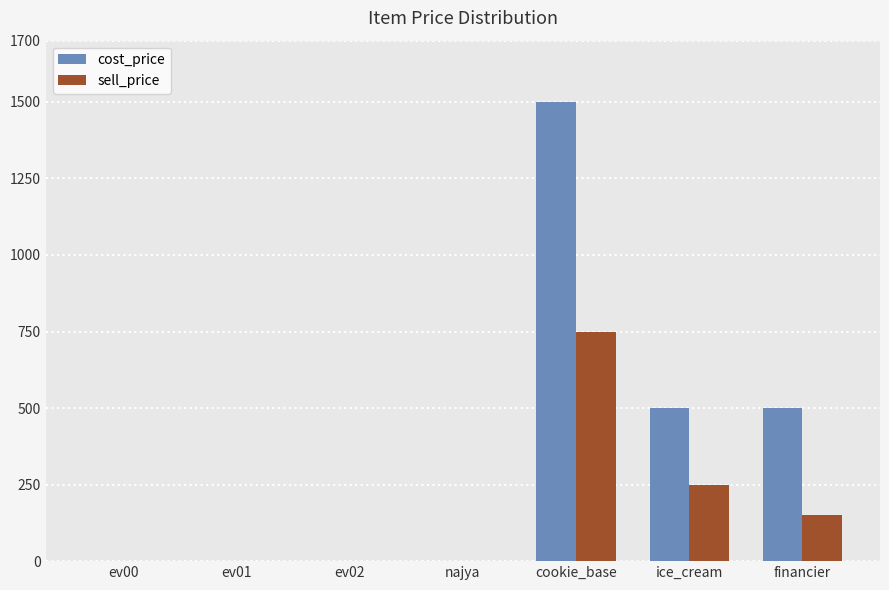

Which series has the largest total across all categories?

cost_price